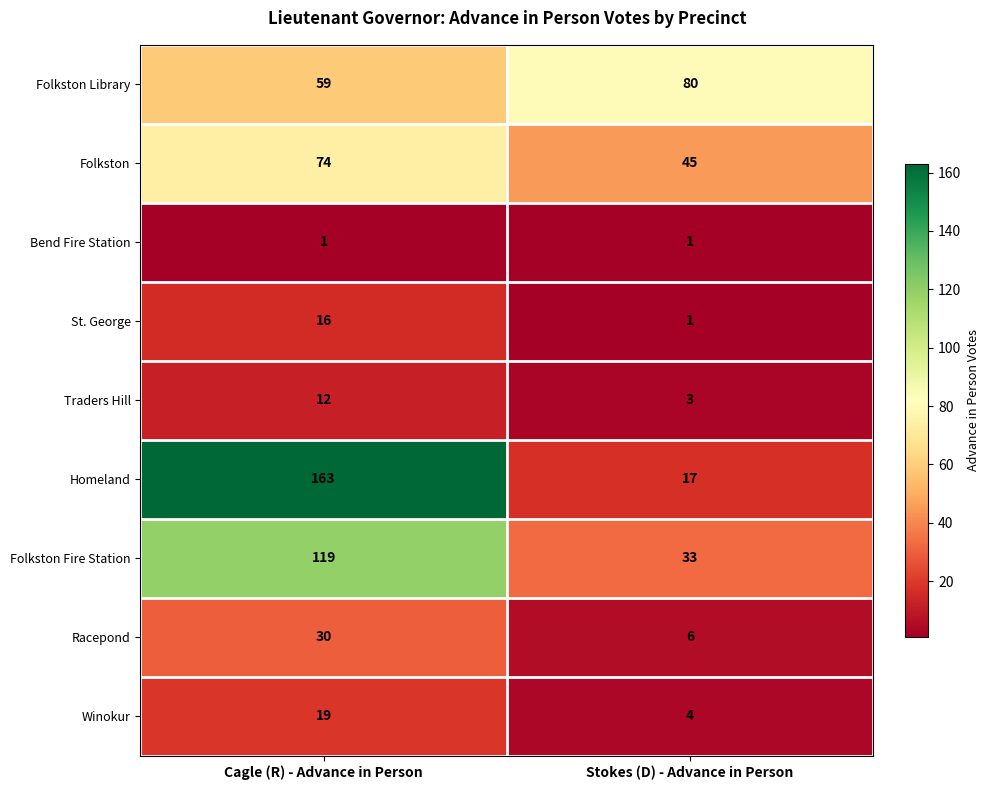

The value of Traders Hill at Stokes (D) - Advance in Person is 2. True or false?

False